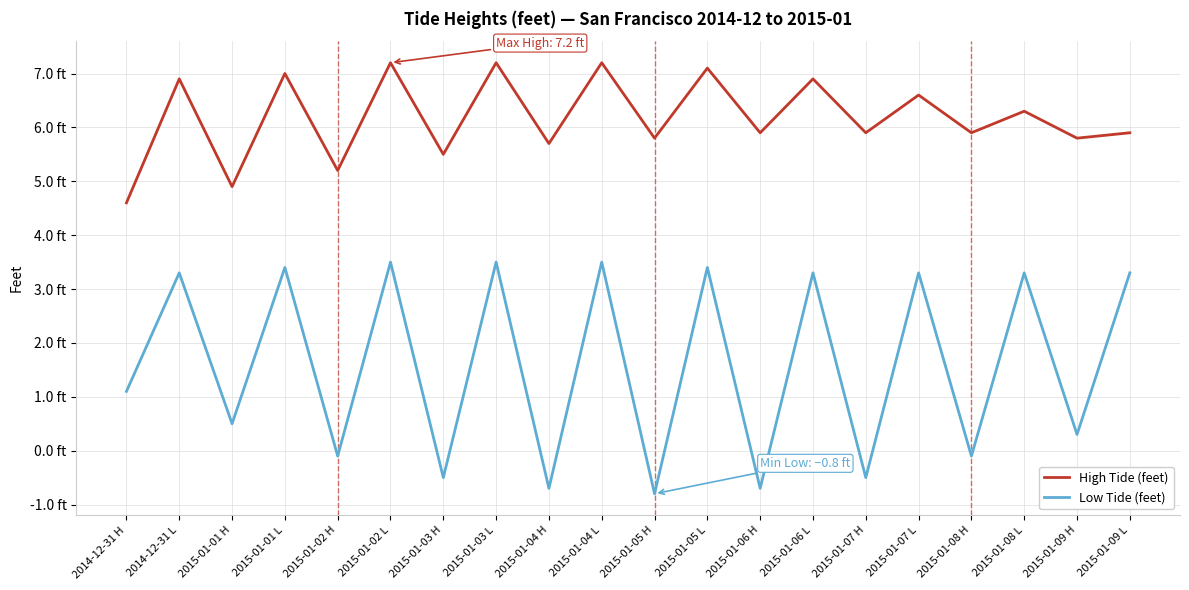

Reading left to right, extract all data points from this chart.

High Tide (feet): 4.6	6.9	4.9	7.0	5.2	7.2	5.5	7.2	5.7	7.2	5.8	7.1	5.9	6.9	5.9	6.6	5.9	6.3	5.8	5.9
Low Tide (feet): 1.1	3.3	0.5	3.4	-0.1	3.5	-0.5	3.5	-0.7	3.5	-0.8	3.4	-0.7	3.3	-0.5	3.3	-0.1	3.3	0.3	3.3